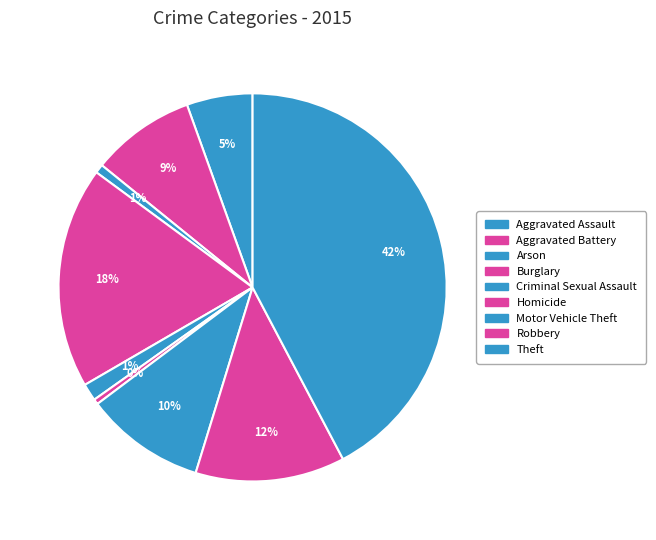

Count the number of slices in the pie.

9